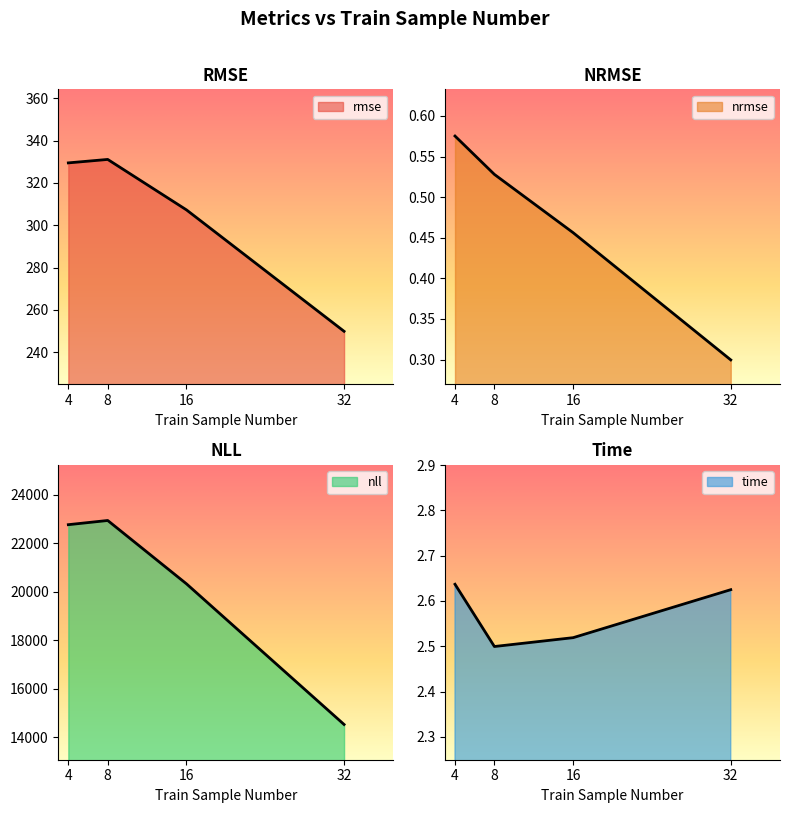

Reading left to right, what are all the values shown in this chart?

rmse: 4=329.4	8=331.1	16=307.2	32=249.9
nrmse: 4=0.6	8=0.5	16=0.5	32=0.3
nll: 4=22767.8	8=22941.0	16=20327.8	32=14531.0
time: 4=2.6	8=2.5	16=2.5	32=2.6